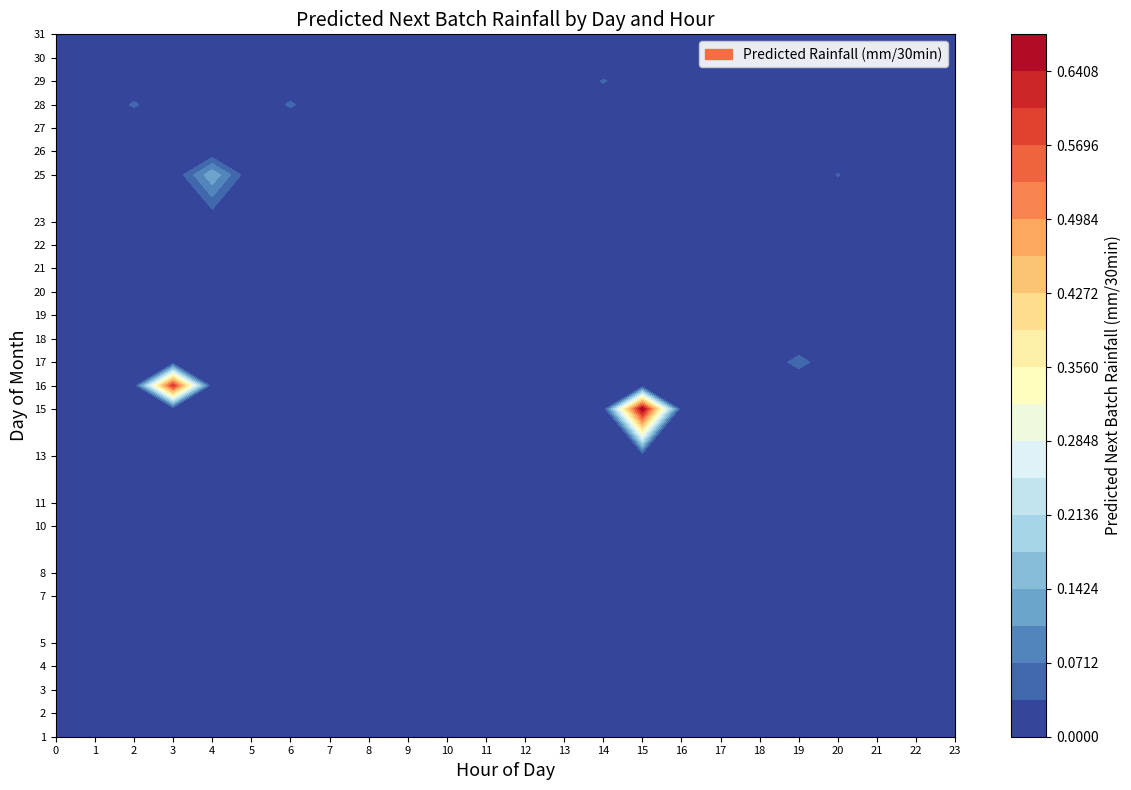

Is the value of 30 at 11 greater than the value of 1 at 15?

No